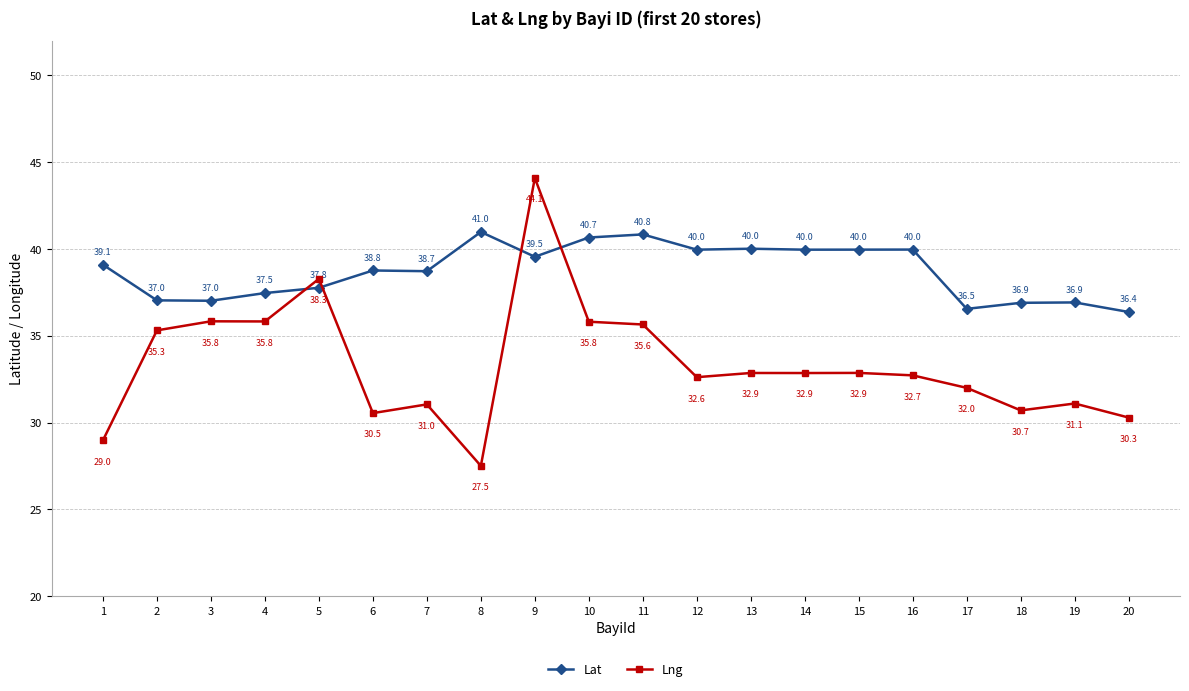

True or false: Lat and Lng cross at least once.

True